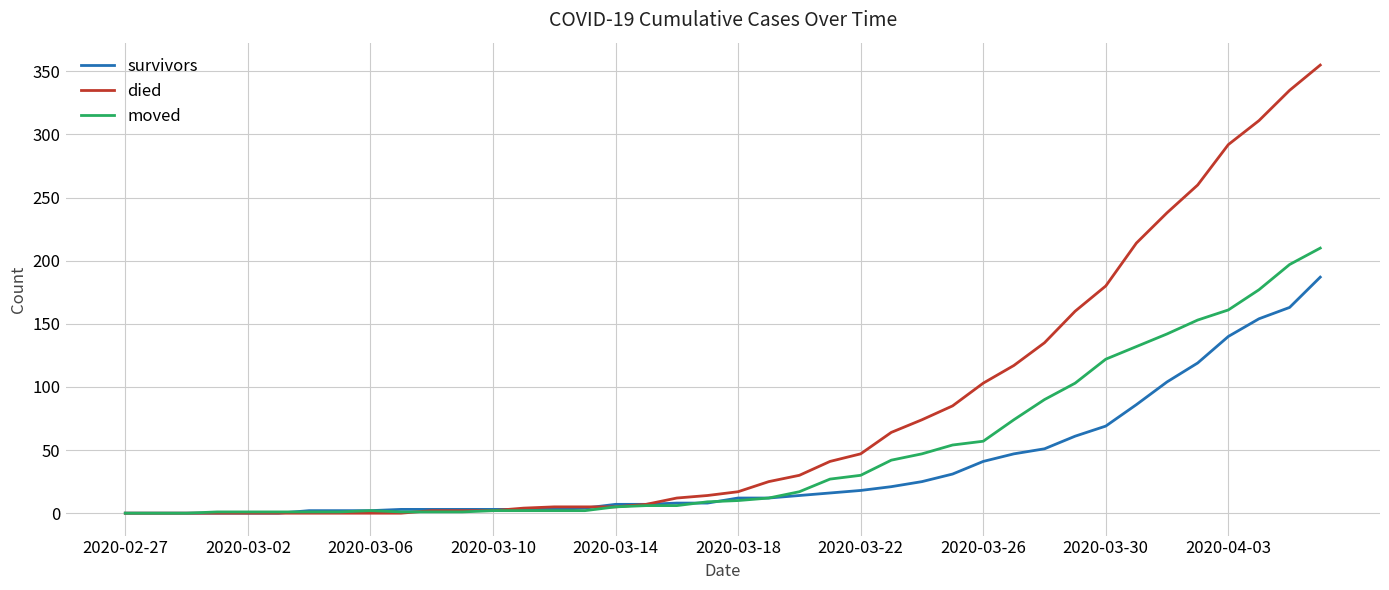

Which series has the largest total across all categories?

died